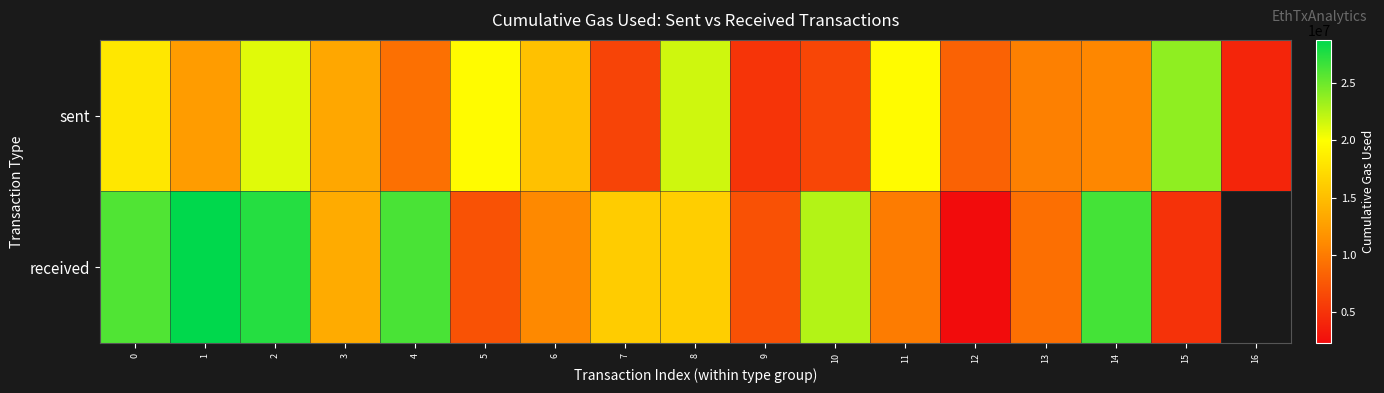

What is the sum of the sent values at 12 and 16?

12360081.0